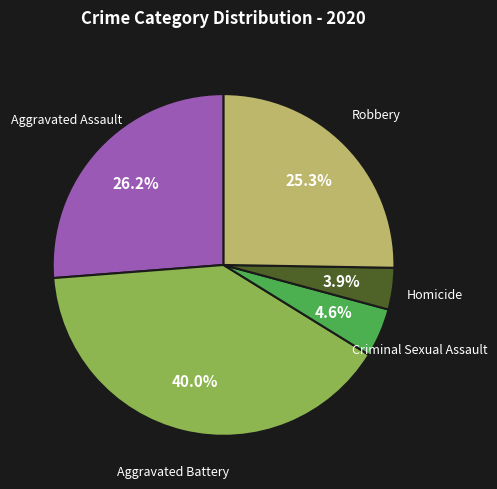

Combined, what portion of the pie is Aggravated Assault and Robbery?

51.5%